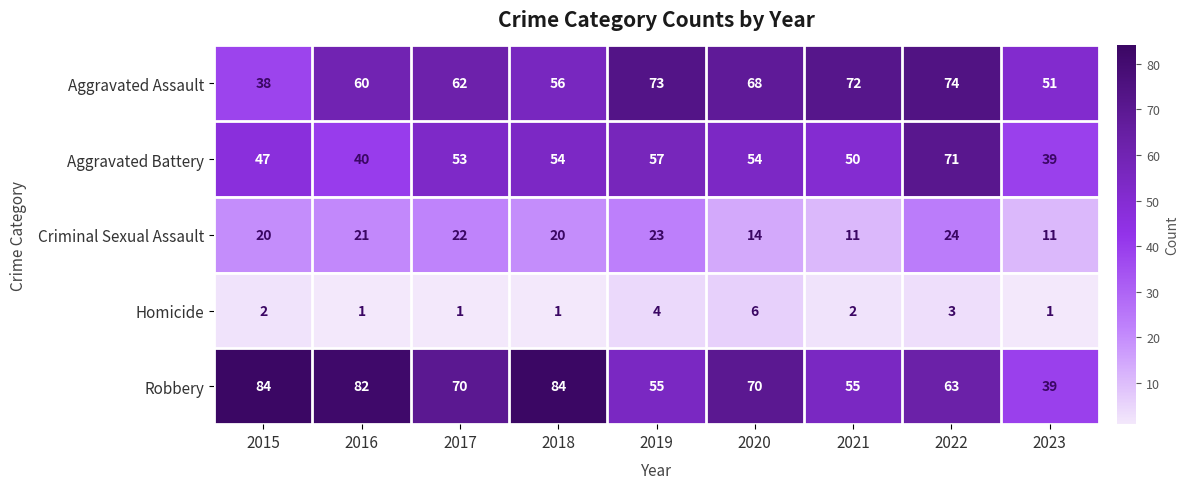

Is it true that Robbery equals 55 at 2019?

True